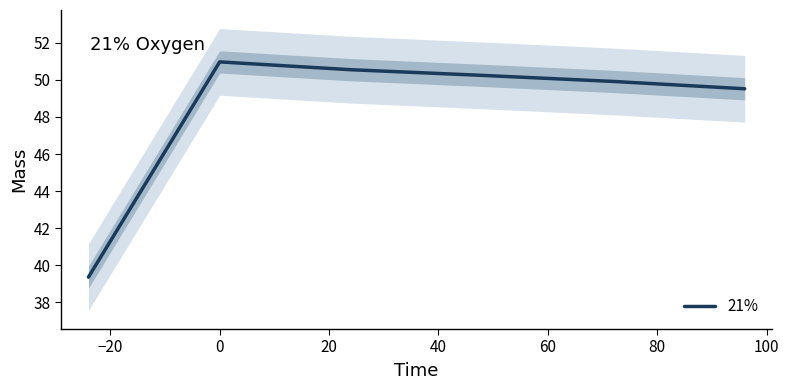

What is the highest value of the 21% series?

51.0